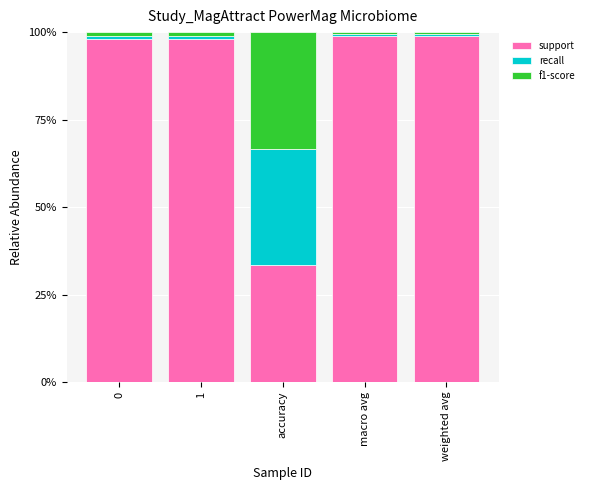

What position from the right is accuracy?

3